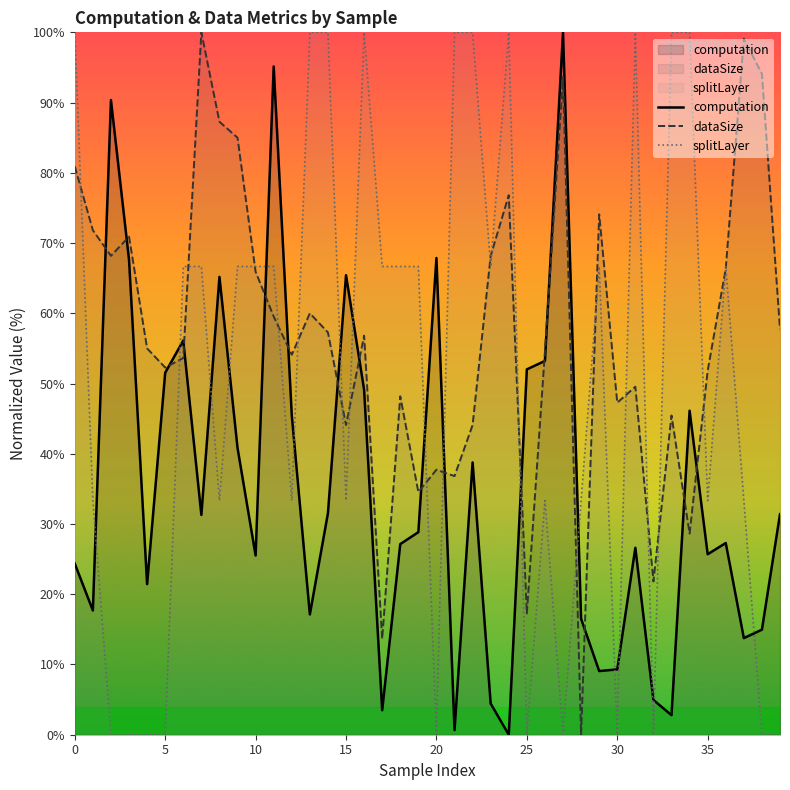

In splitLayer, how many points are lower than both neighbors (excluding endpoints)?

10